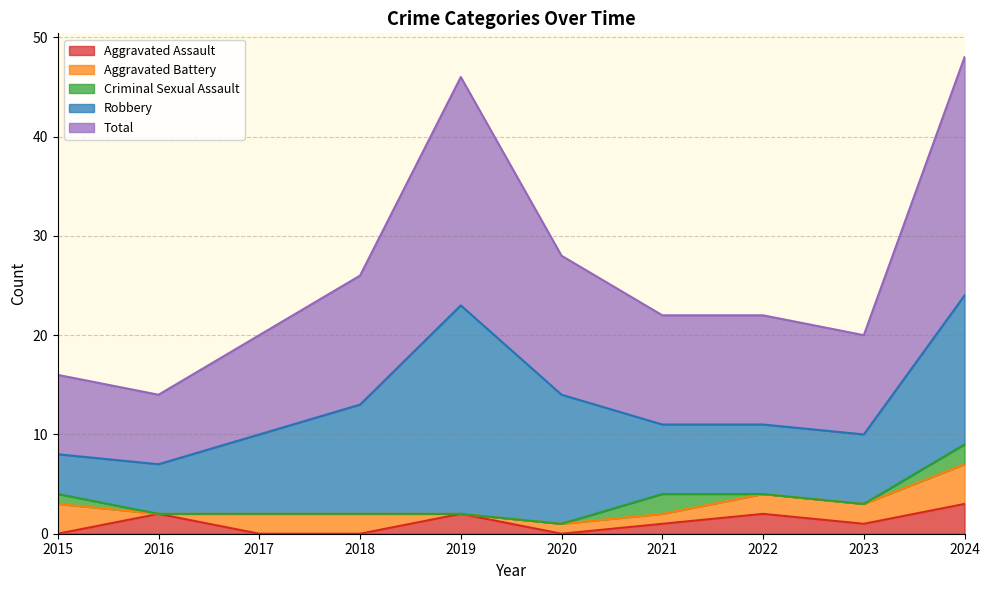

Is it true that Robbery equals 4 at 2015?

True